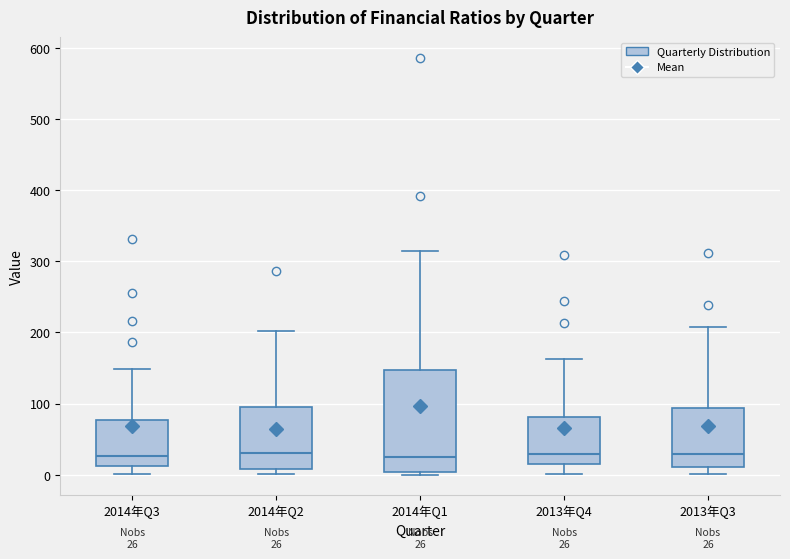

Which box is the tallest, from its lower edge to its upper edge?

2014年Q1